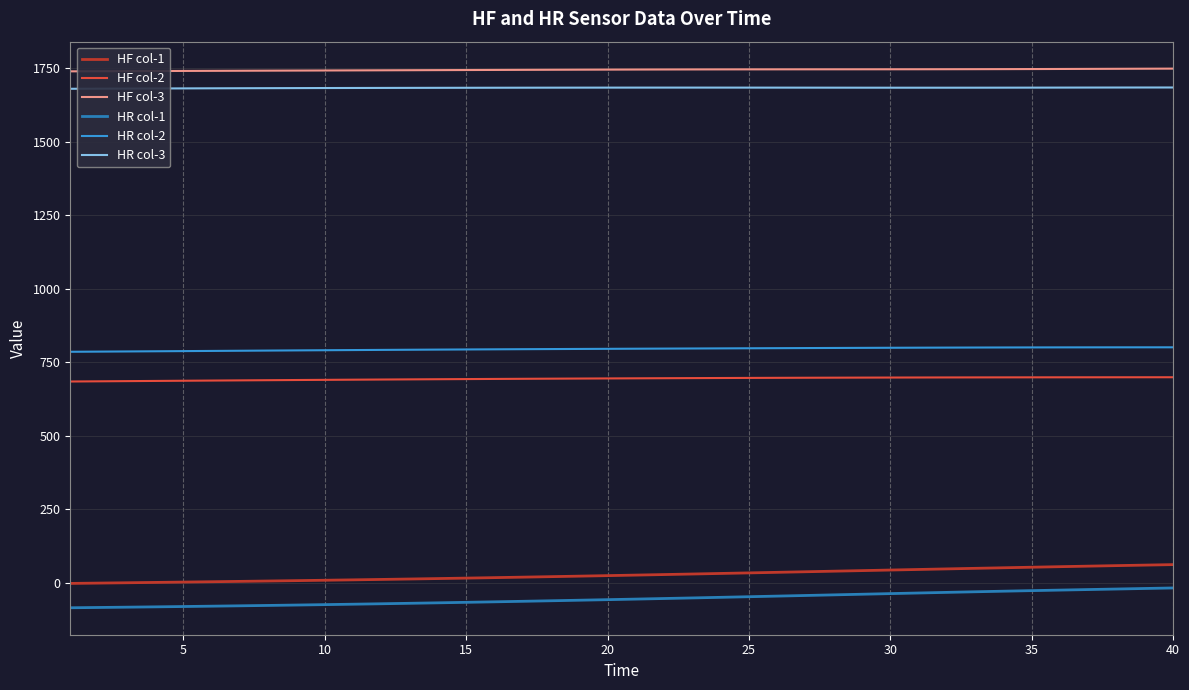

True or false: HF col-3 and HF col-1 cross at least once.

False